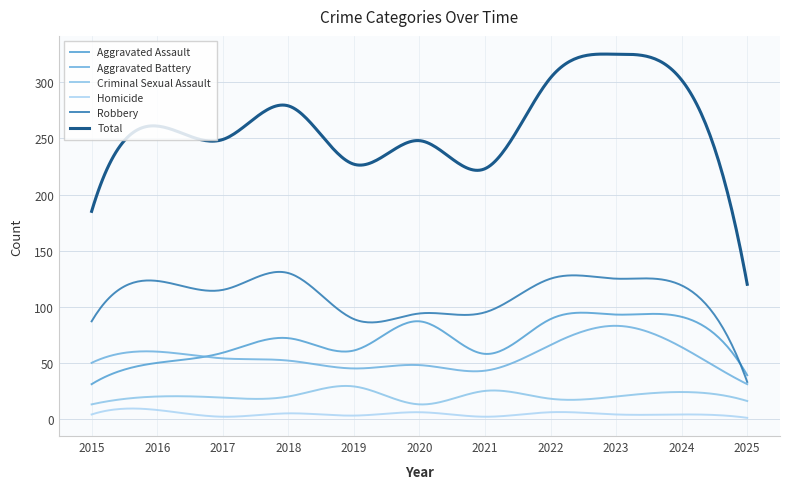

Is this an area chart (filled region under the line)?

No